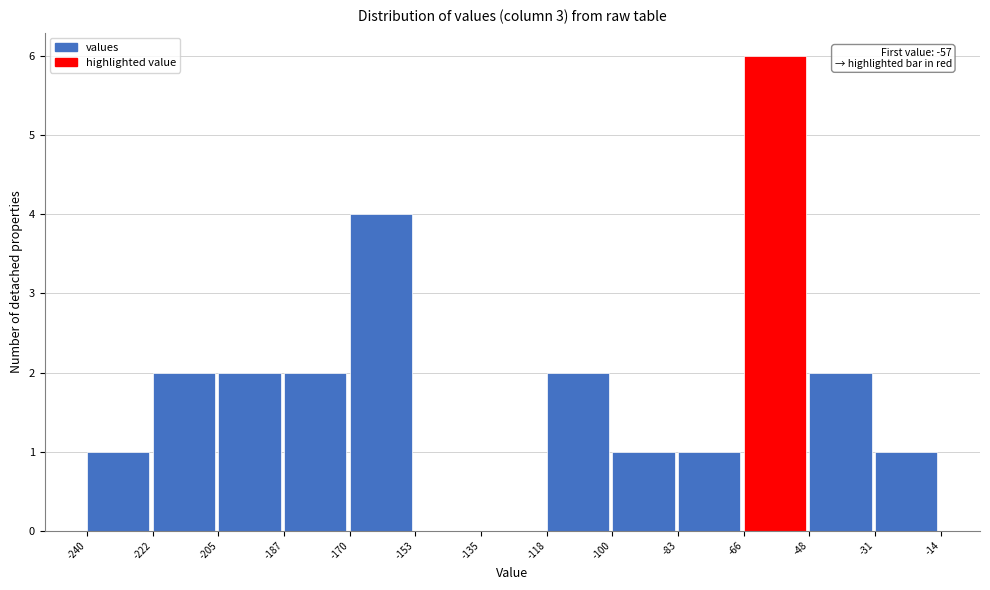

Which range on the x-axis has the tallest bar?

-66 to -48